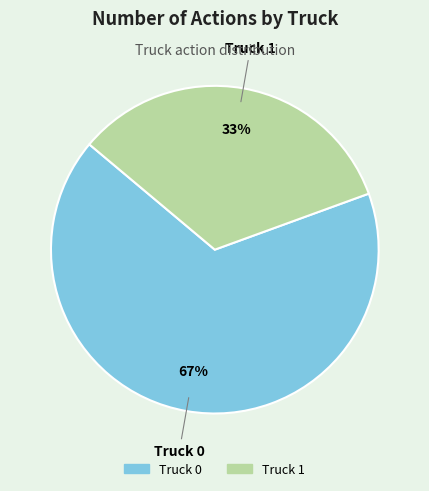

Do Truck 1 and Truck 0 together represent more than half of the pie?

Yes